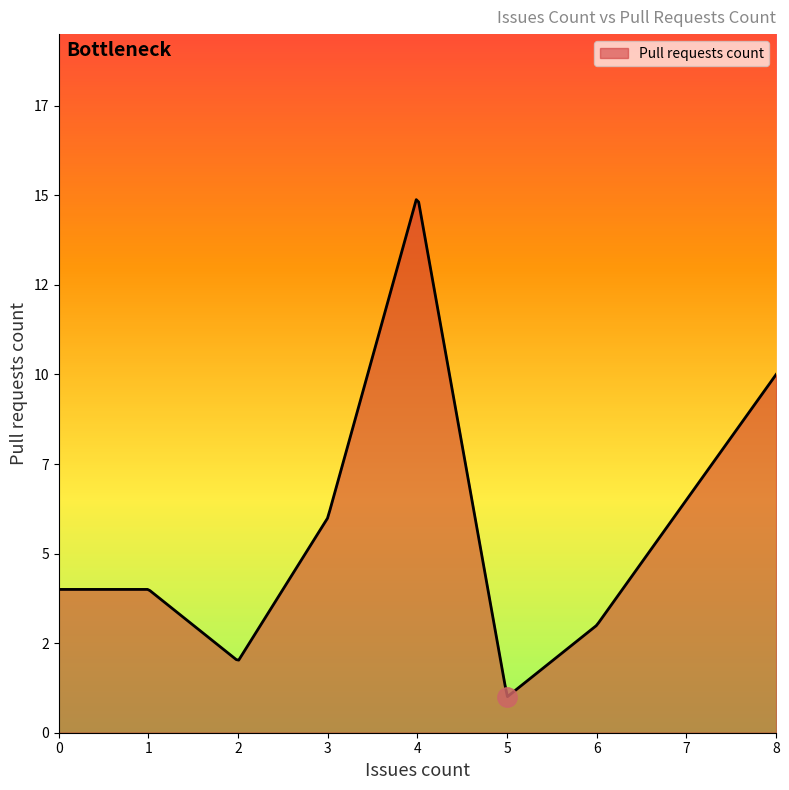

Does the chart display data point markers on the line(s)?

No